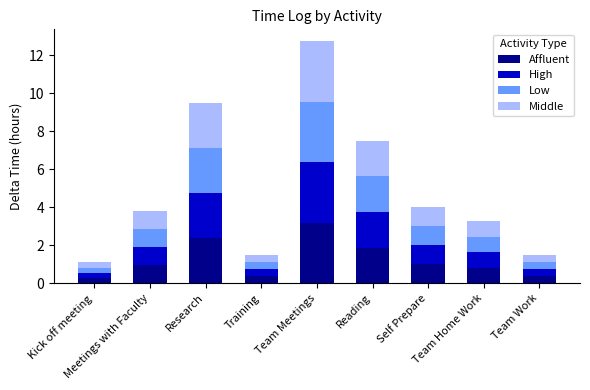

What is the minimum value for Affluent?

0.3